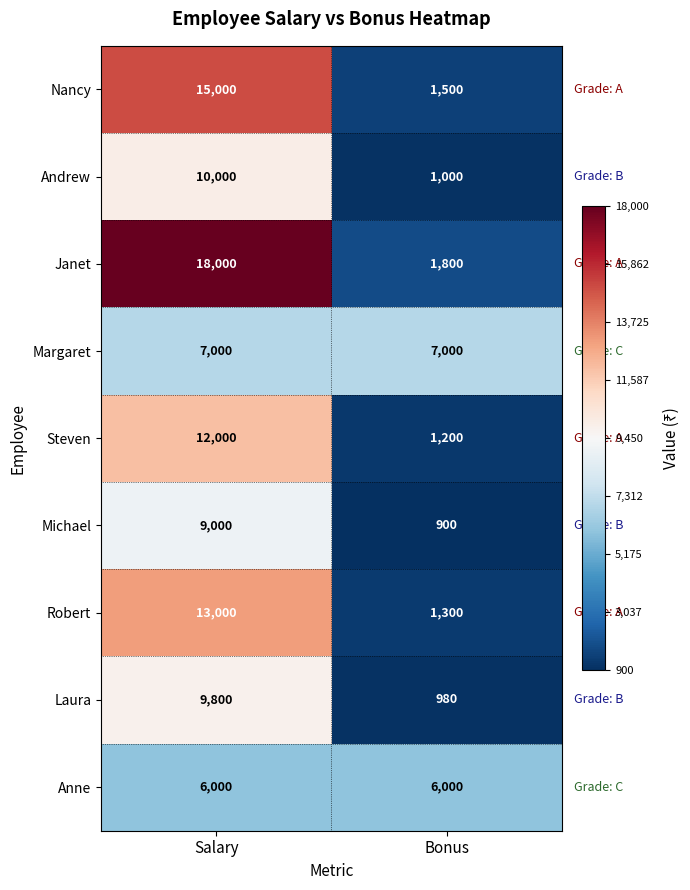

Reading left to right, transcribe all the data shown in this chart.

Nancy: 15000	1500
Andrew: 10000	1000
Janet: 18000	1800
Margaret: 7000	7000
Steven: 12000	1200
Michael: 9000	900
Robert: 13000	1300
Laura: 9800	980
Anne: 6000	6000